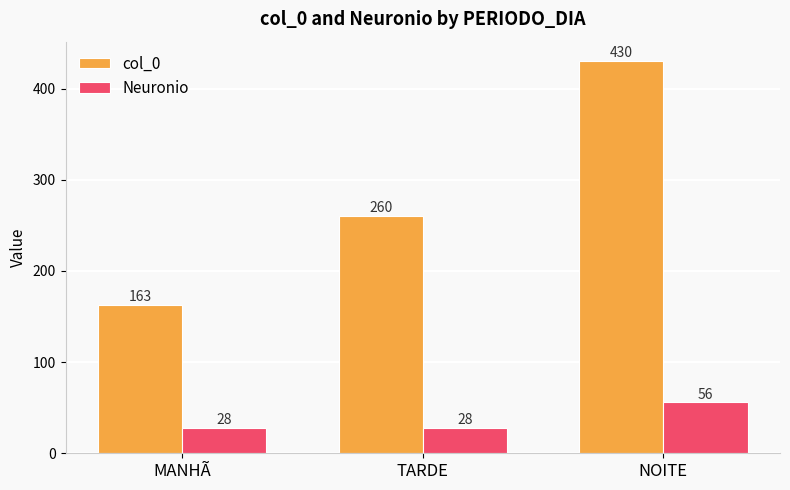

What value does the col_0 series have at TARDE, to the nearest 50?

250